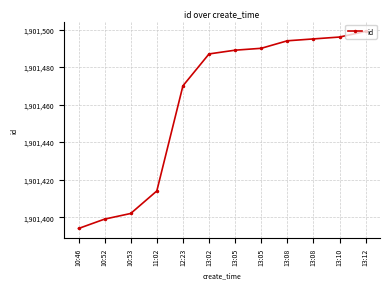

How many data points are less than 1901489?

6